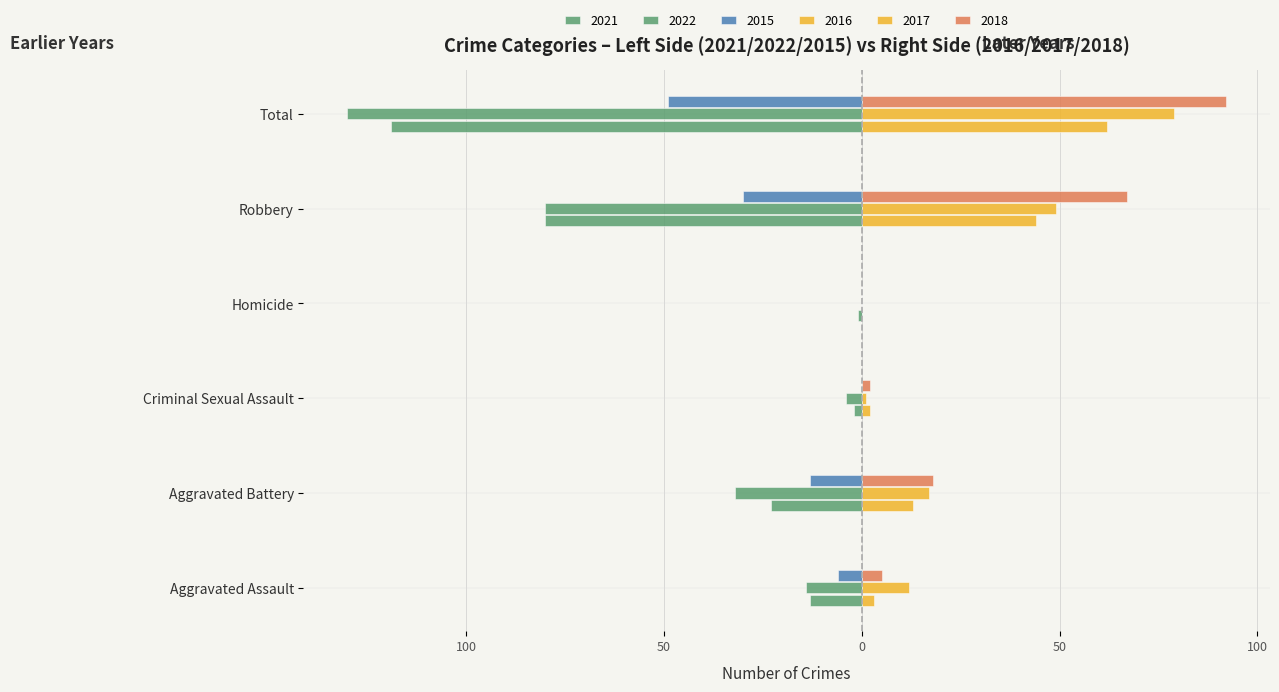

Which category has the lowest value in the 2022 series?

Total